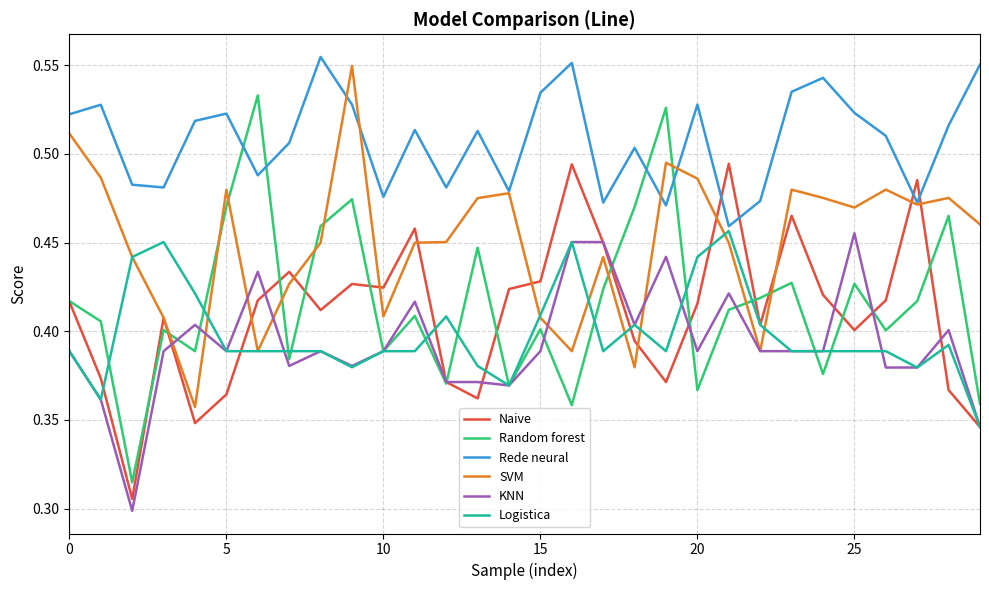

Which series has the largest total across all categories?

Rede neural